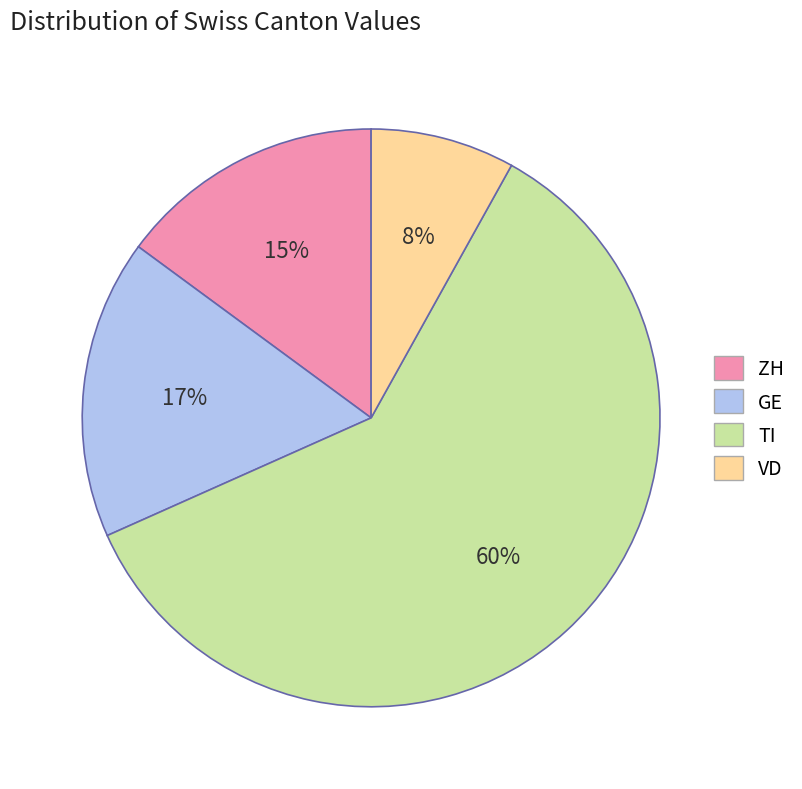

What is the largest slice in the pie chart?

TI